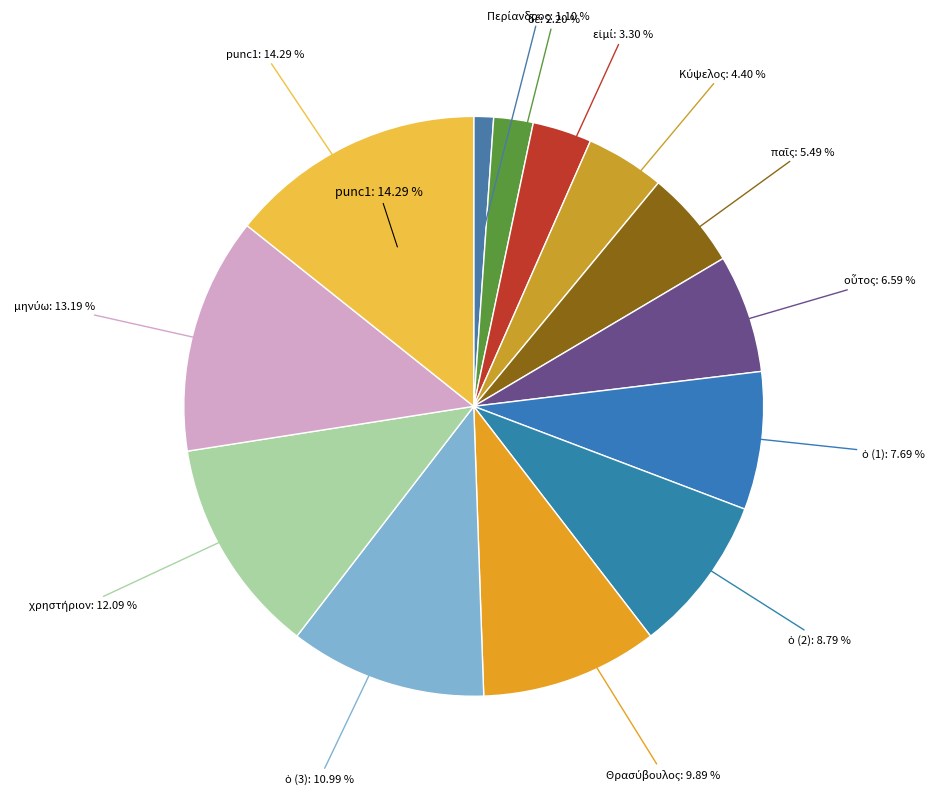

Is it true that εἰμί is 3% of the pie?

True